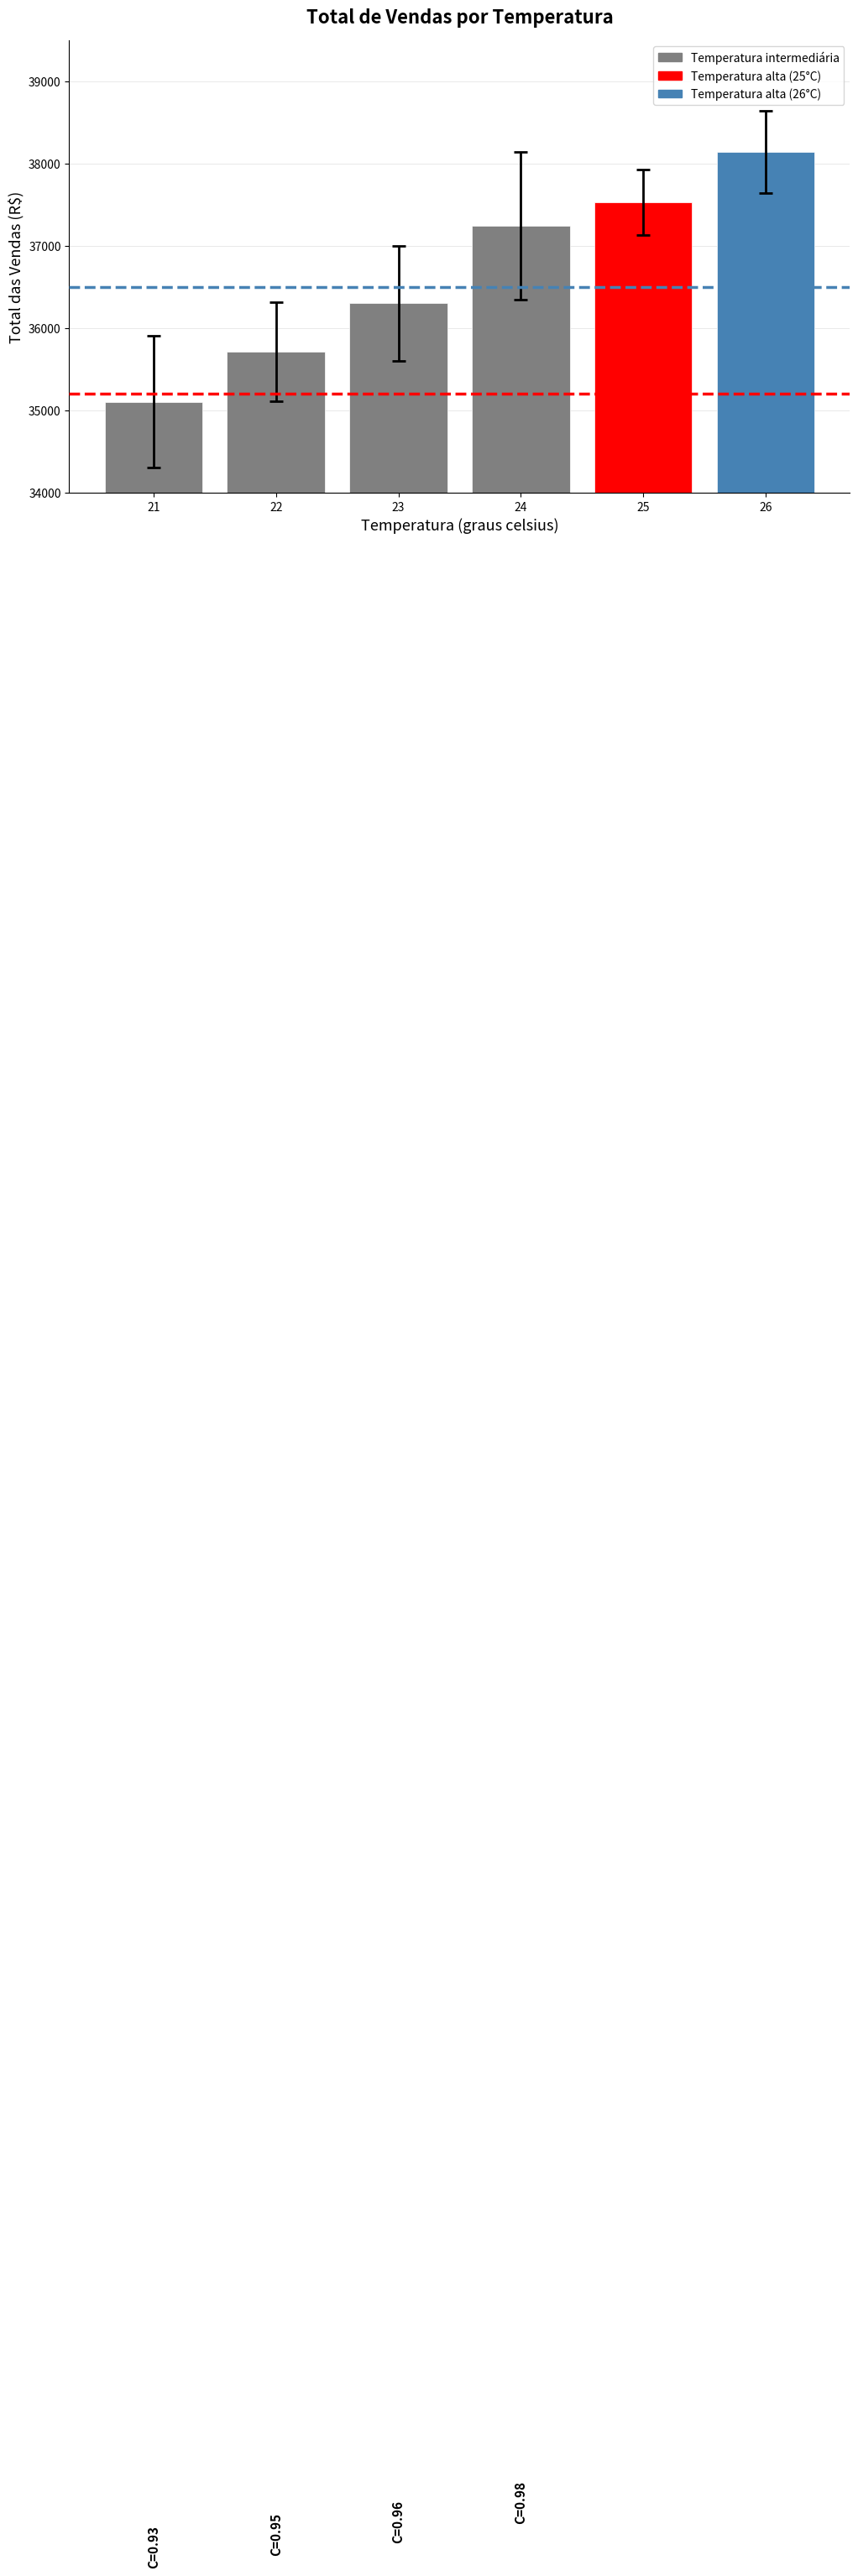

What is the difference between the values at 23 and 24?

942.4